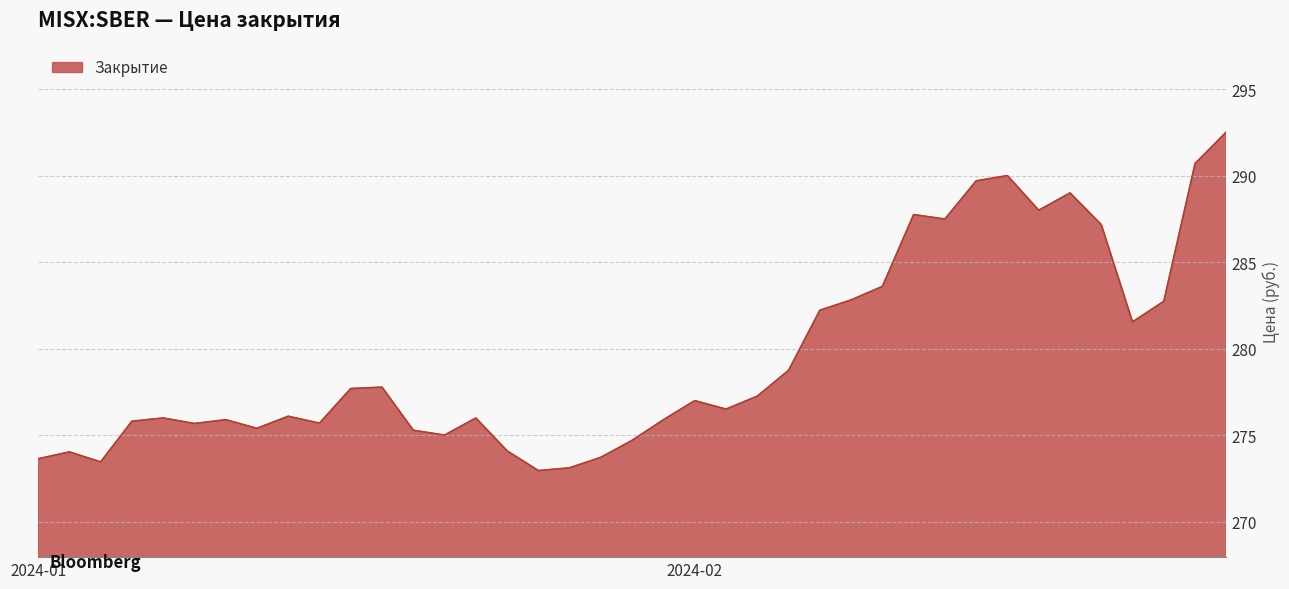

What is the difference between the maximum and minimum values?

19.6